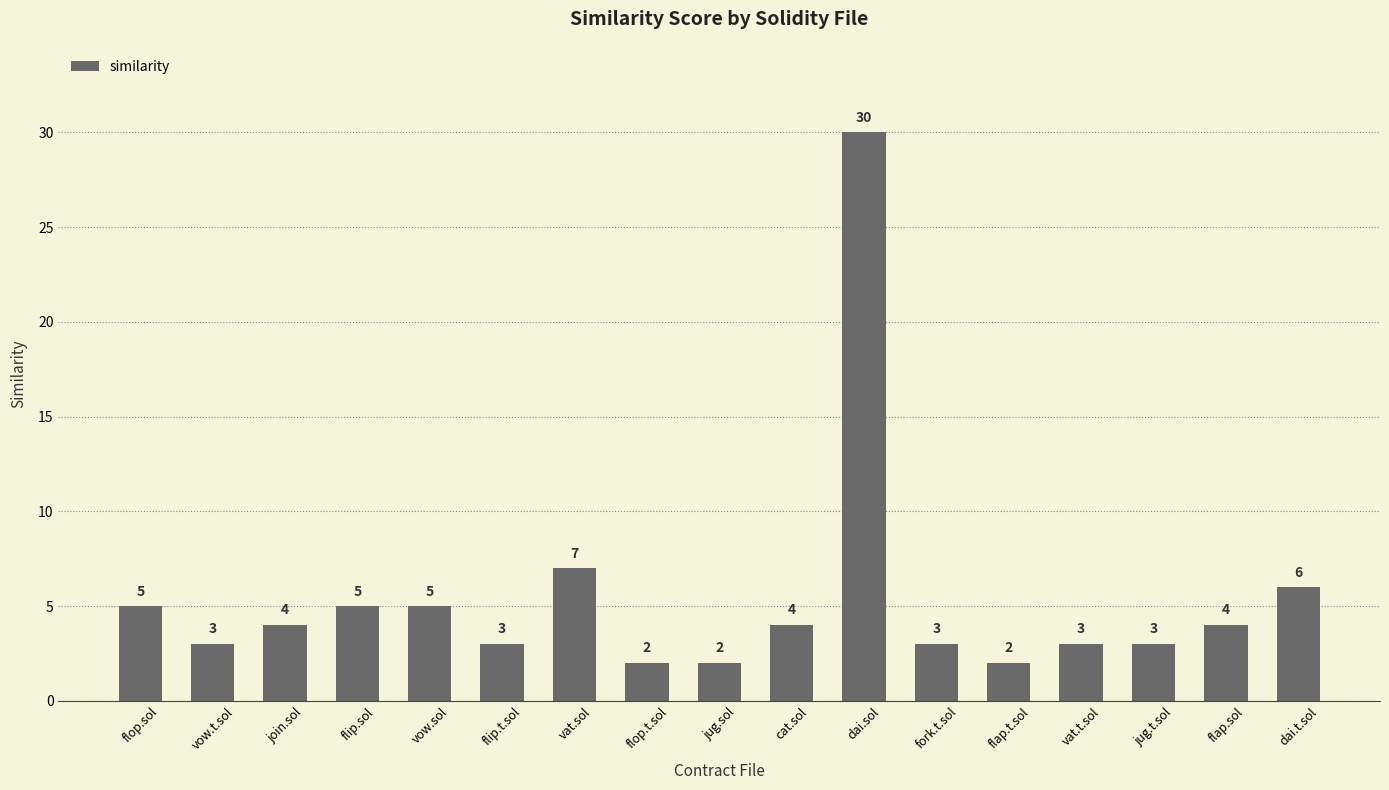

What is the value of the 13th bar from the left?

2